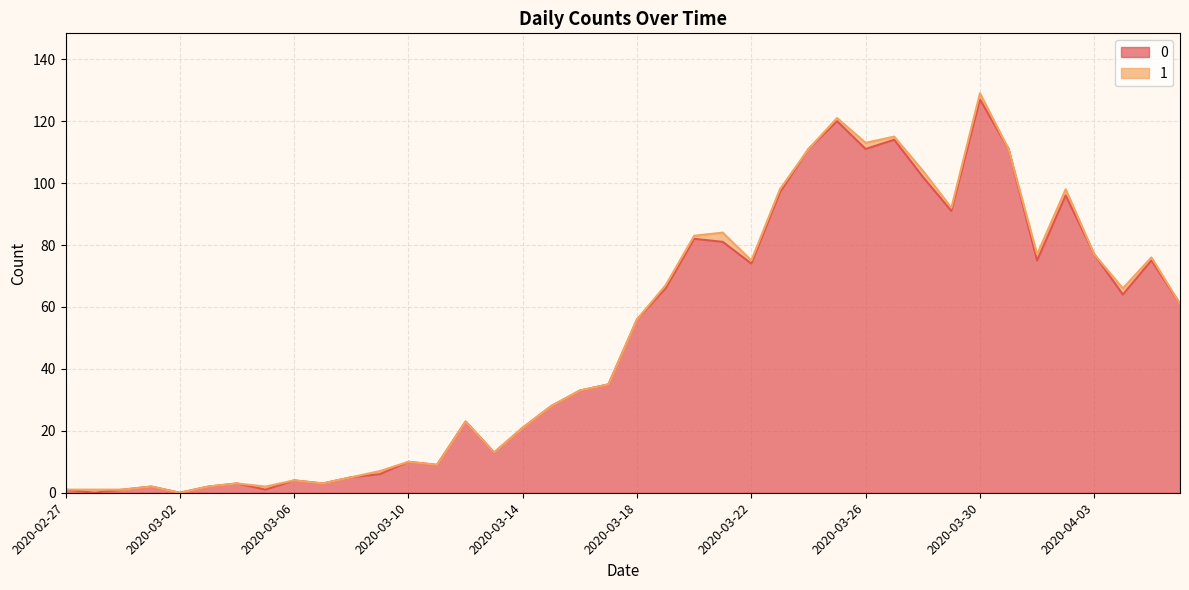

Reading left to right, extract all data points from this chart.

1	0	1	2	0	2	3	1	4	3	5	6	10	9	23	13	21	28	33	35	56	66	82	81	74	97	111	120	111	114	102	91	127	111	75	96	77	64	75	61